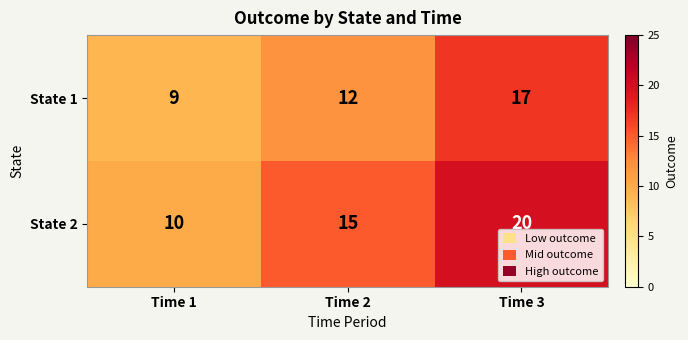

Which category has the lowest value in the State 1 series?

Time 1